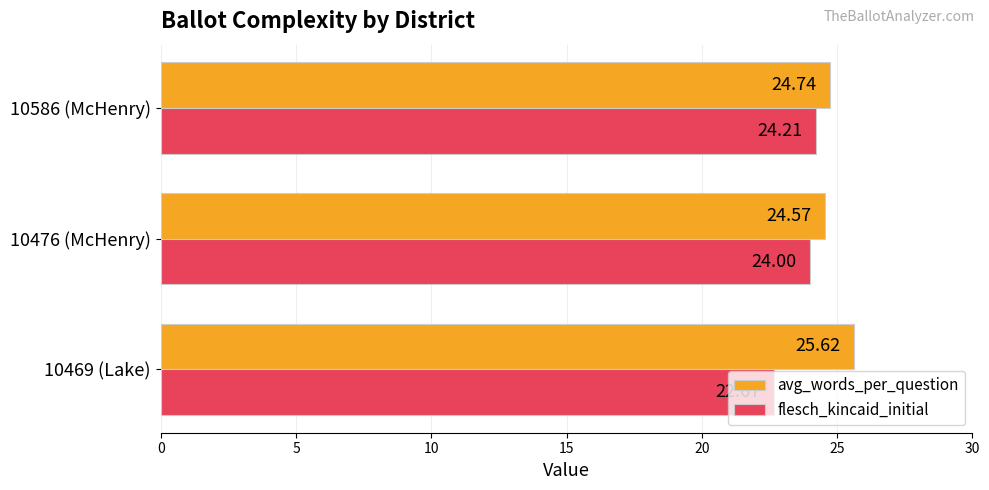

Where is avg_words_per_question nearest to the value 25?

10586 (McHenry)